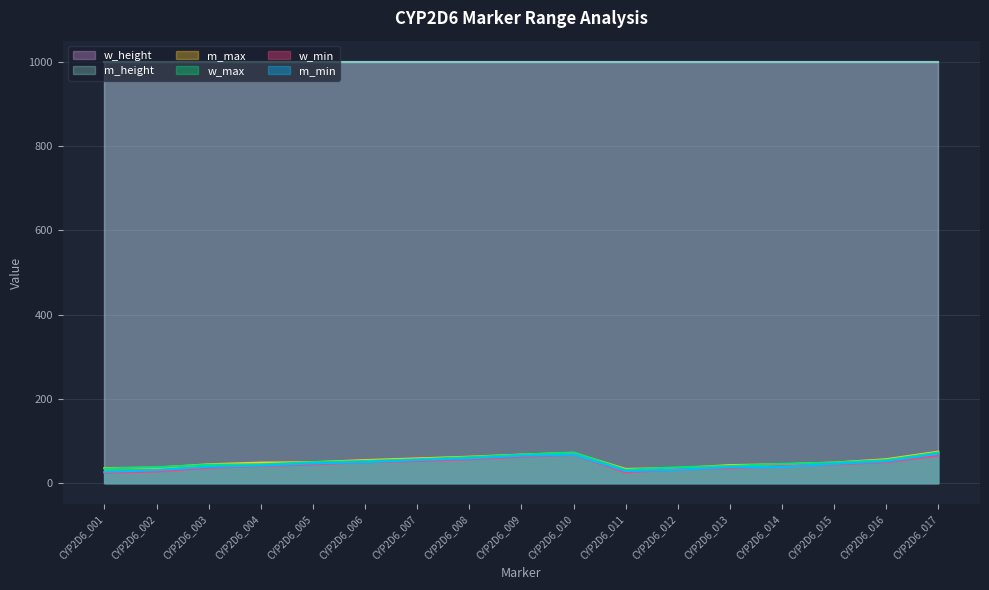

Between CYP2D6_001 and CYP2D6_012, which series saw the biggest shift?

w_min